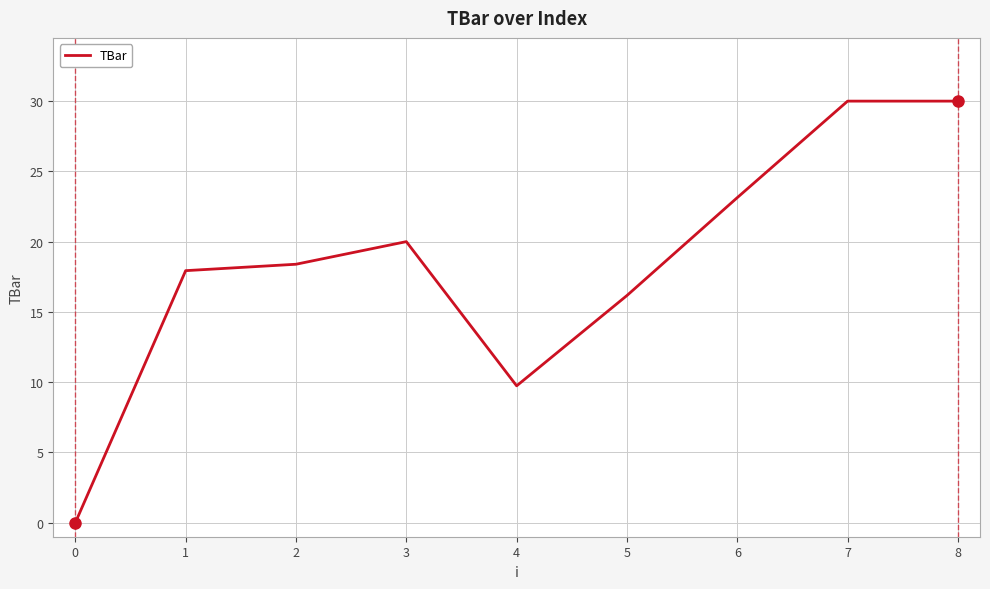

At which label is the value closest to 15?

5